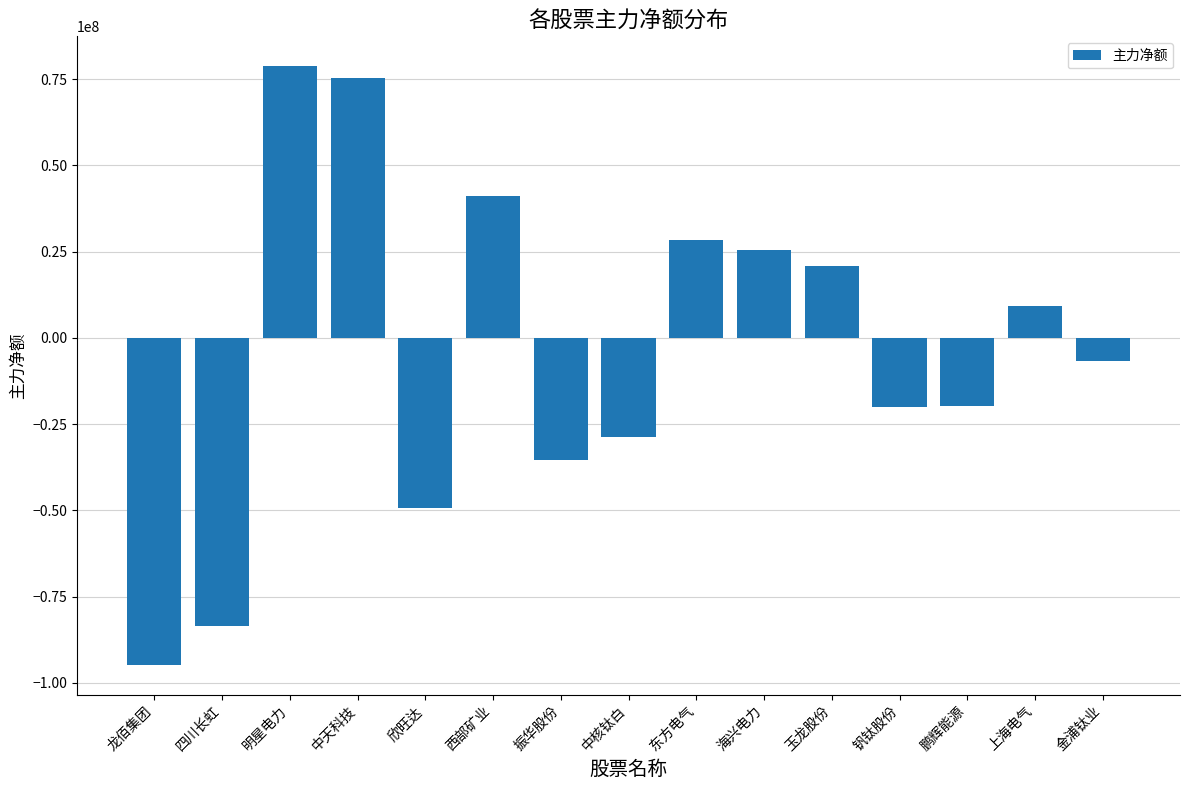

Does the chart contain stacked bars?

No